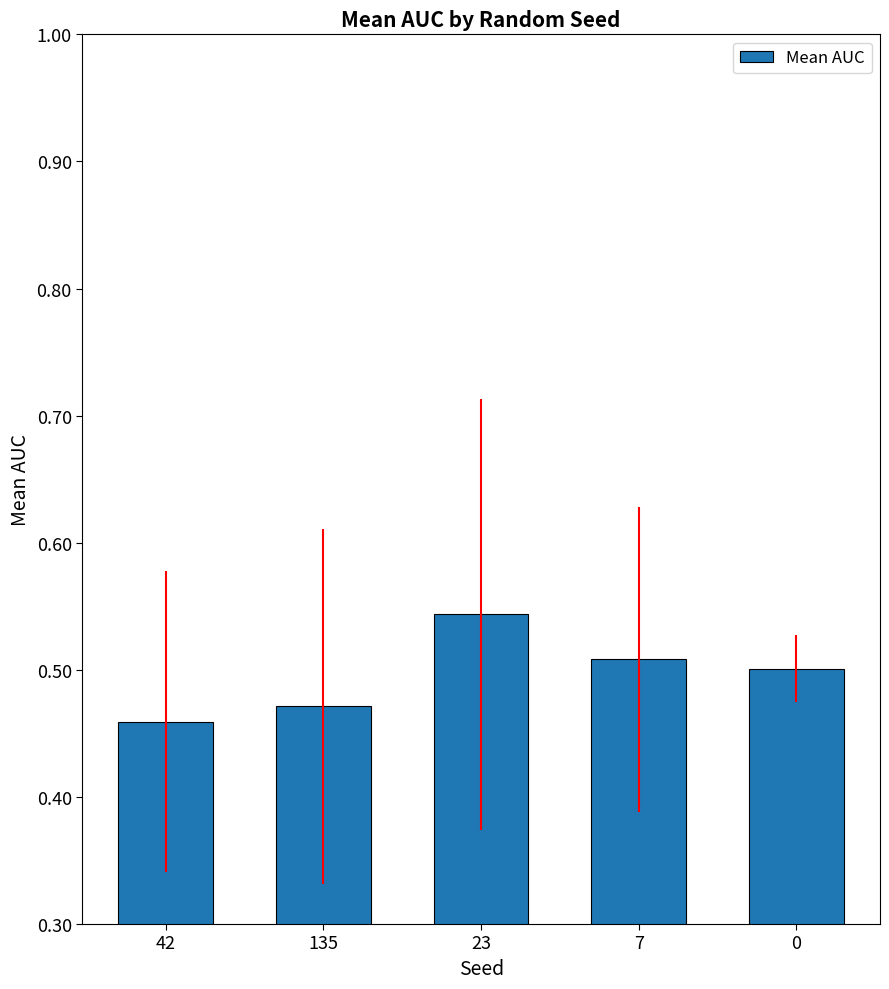

How many categories are shown in the chart?

5